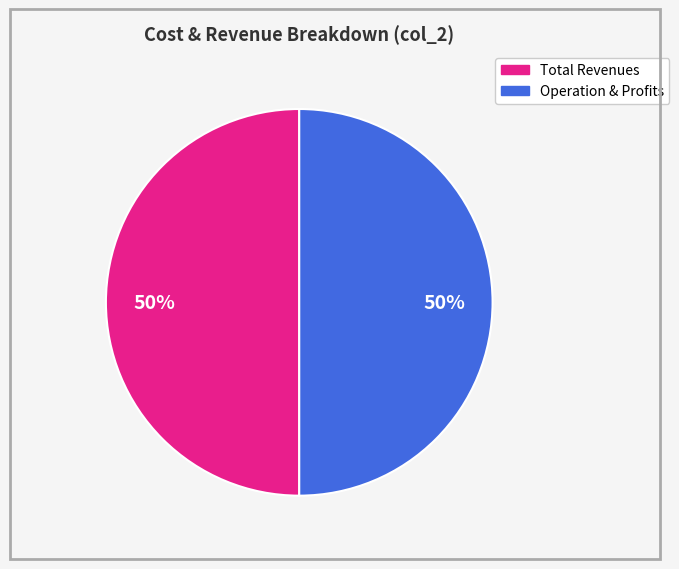

To the nearest percent, what is the average slice percentage?

50%